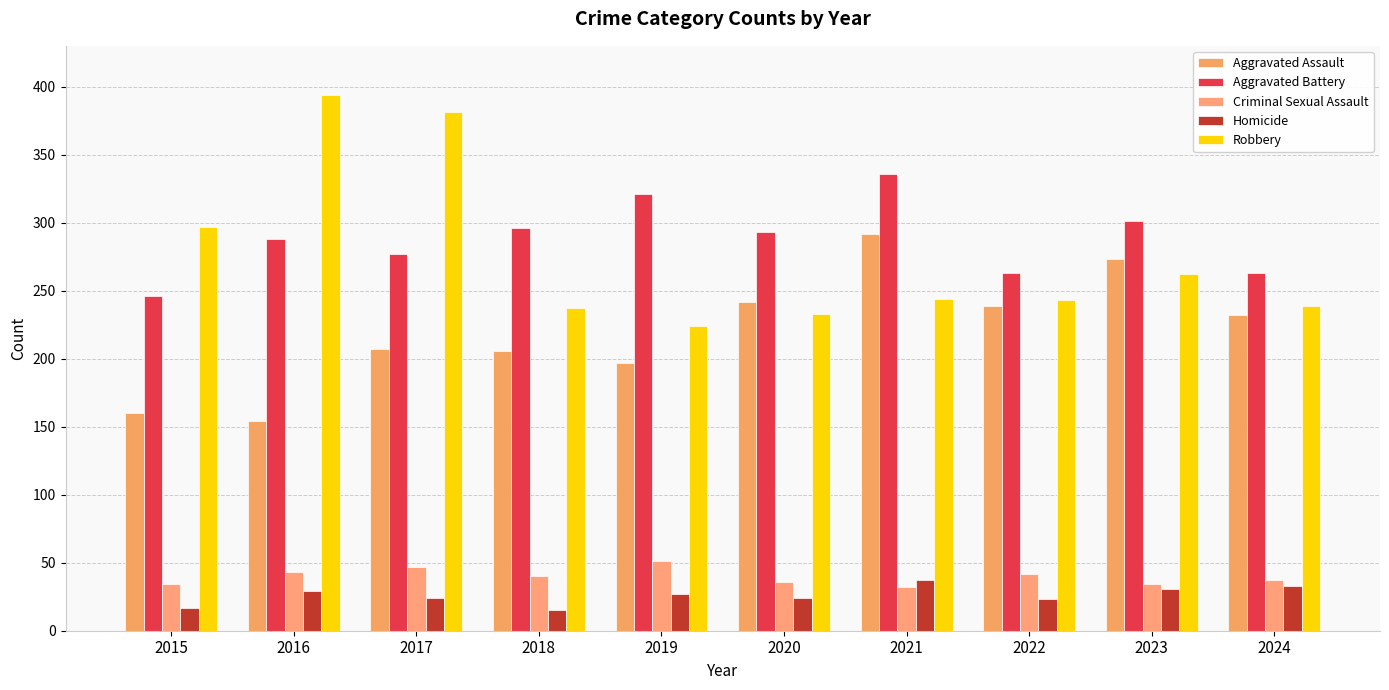

What is the difference between the second highest and second lowest values in the Aggravated Battery series?

58